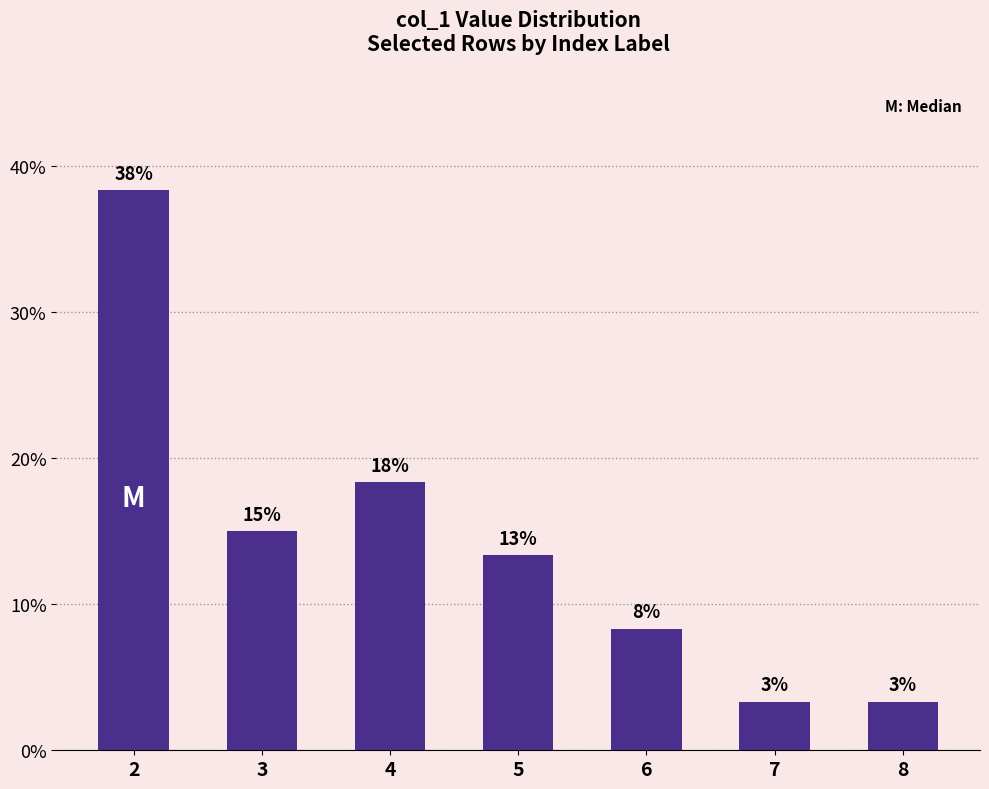

List the labels in order of value, smallest first.

7, 8, 6, 5, 3, 4, 2